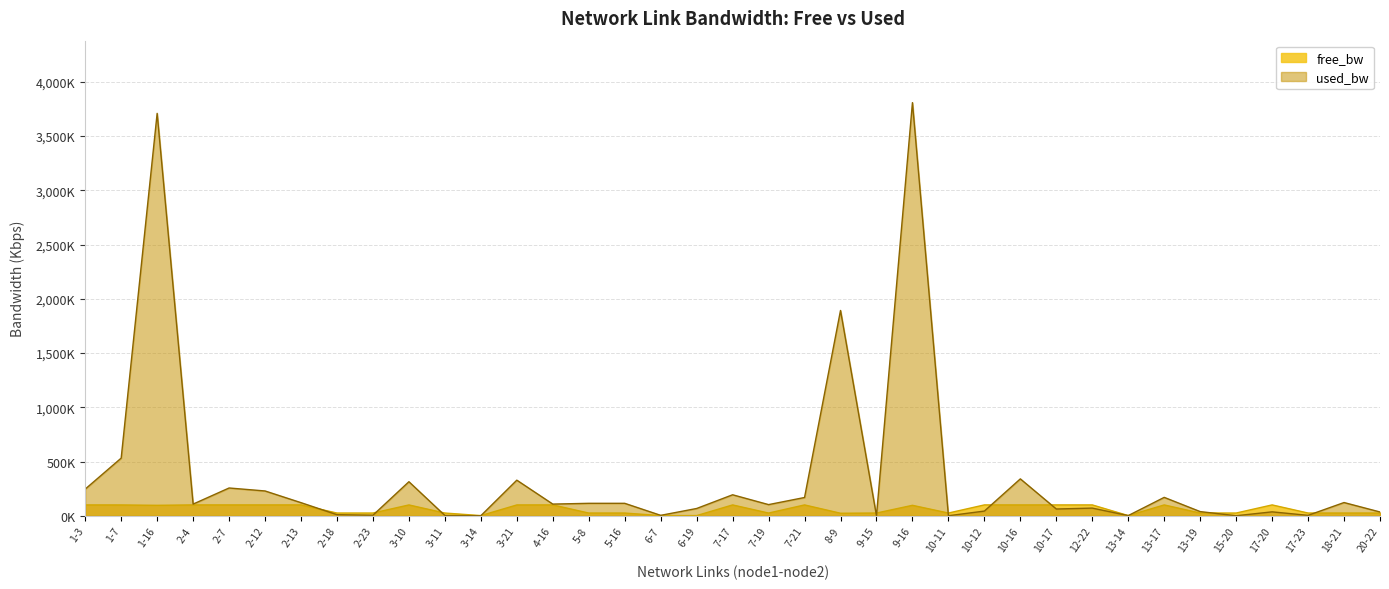

Is it true that used_bw equals 42.1 at 10-17?

False